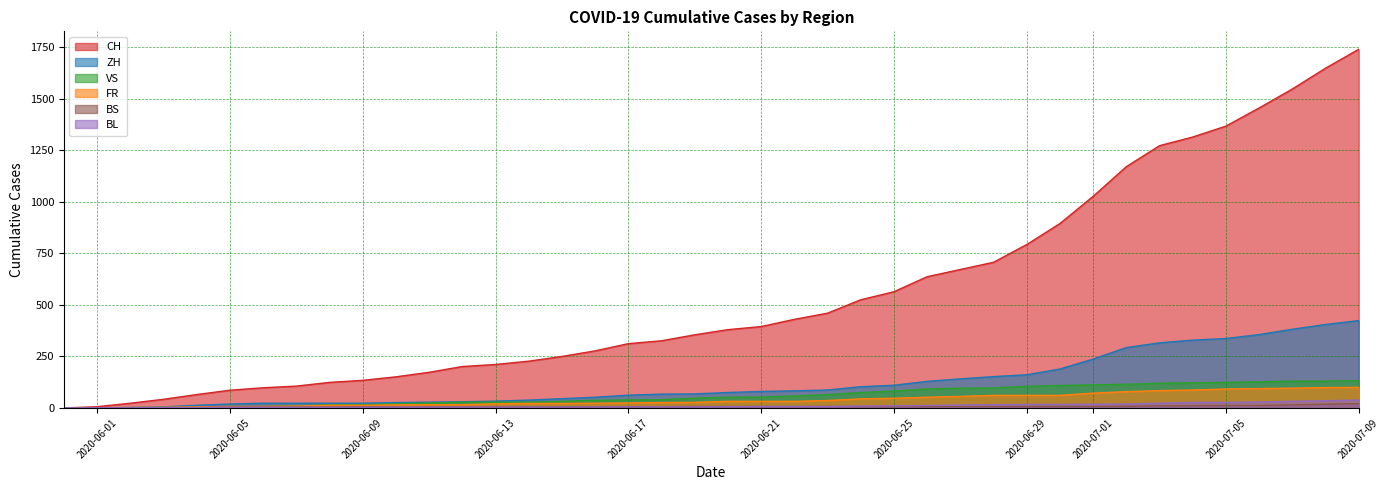

Reading left to right, what are all the values shown in this chart?

CH: 0	6	23	42	65	86	98	106	124	134	151	173	201	211	227	250	277	312	326	355	380	395	430	460	525	564	637	672	707	793	895	1027	1171	1273	1315	1368	1456	1548	1649	1741
ZH: 0	0	2	5	13	19	23	23	23	23	26	28	30	33	38	45	52	62	67	68	75	80	83	87	103	110	129	141	152	161	189	237	293	316	329	337	356	382	405	424
VS: 0	1	2	2	4	7	7	10	15	16	20	24	28	28	28	32	37	39	40	48	52	53	58	65	75	82	92	96	97	105	109	112	115	120	122	124	127	130	130	132
FR: 0	0	2	3	5	7	7	9	13	13	15	16	16	20	22	22	23	24	26	27	32	32	32	36	44	47	52	56	61	61	61	72	79	84	87	92	94	96	99	100
BS: 0	0	0	1	1	4	4	4	4	5	5	5	5	5	5	5	5	6	6	7	7	7	7	7	7	7	7	7	7	7	7	7	8	10	11	12	12	15	18	21
BL: 0	1	1	2	2	3	3	3	3	3	4	4	4	4	4	4	5	5	5	5	6	7	7	7	9	10	12	14	16	17	17	18	19	23	27	27	29	32	35	38